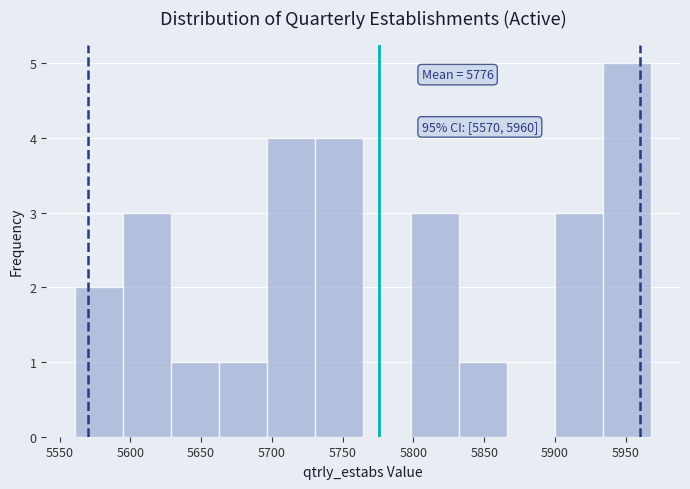

Over which range of the x-axis is the bar tallest?

5935 to 5970